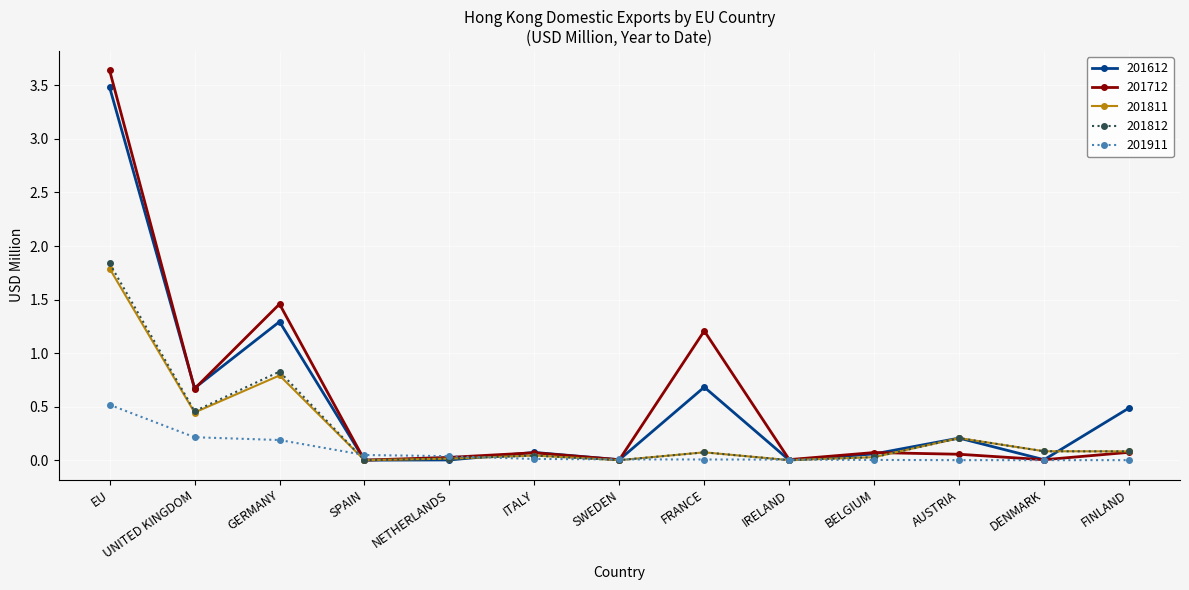

What is the approximate value of 201712 at FRANCE?

1.2